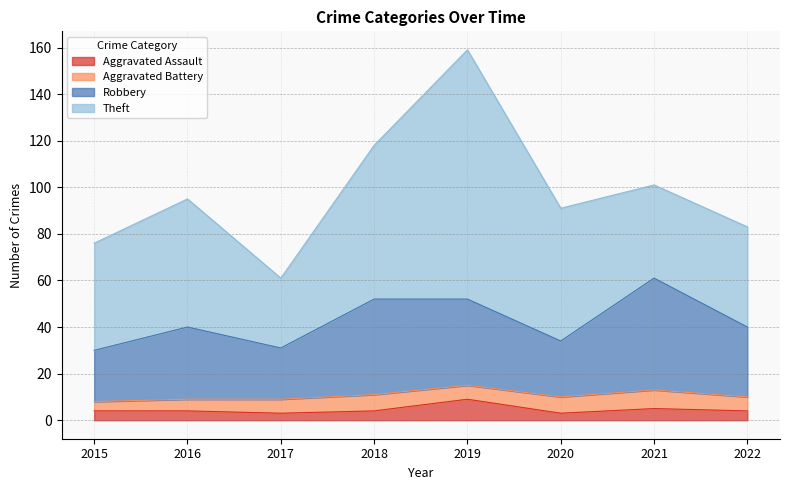

The value of Robbery at 2022 is 40. True or false?

True